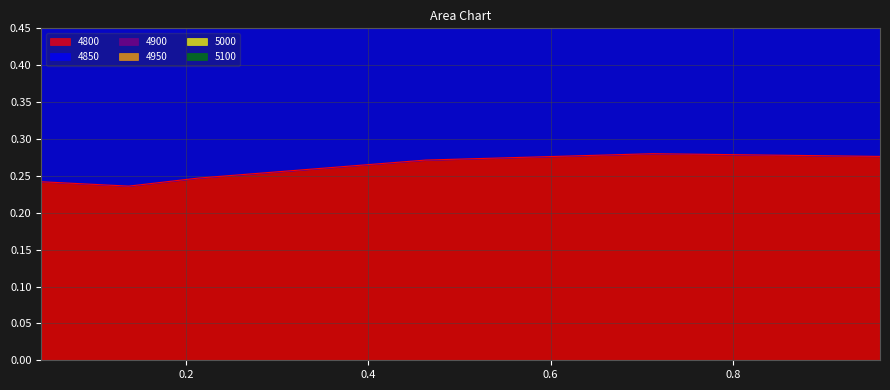

How many categories are shown in the chart?

6